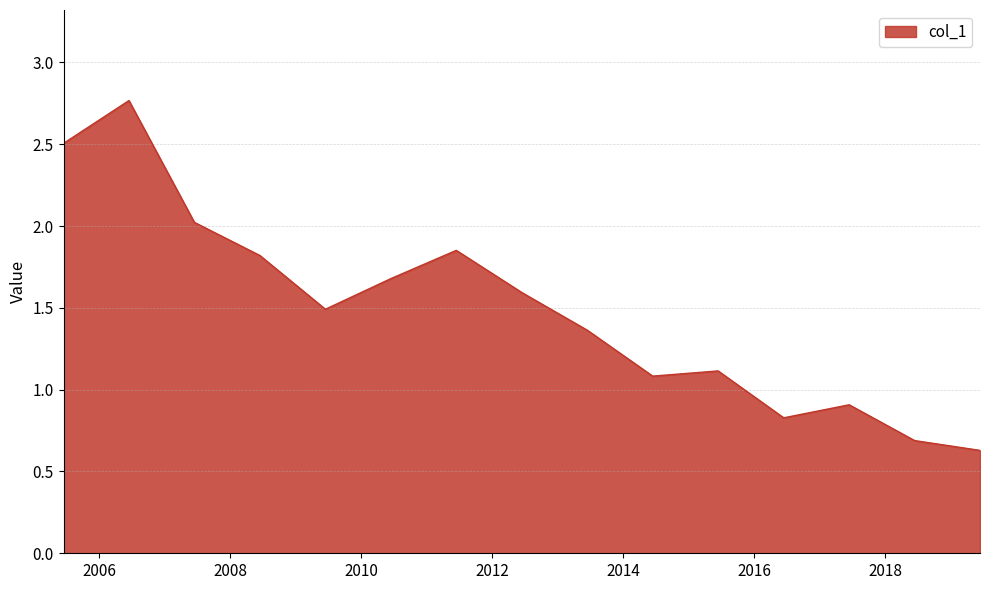

How many interior local peaks (higher than both neighbors) does the data have?

4